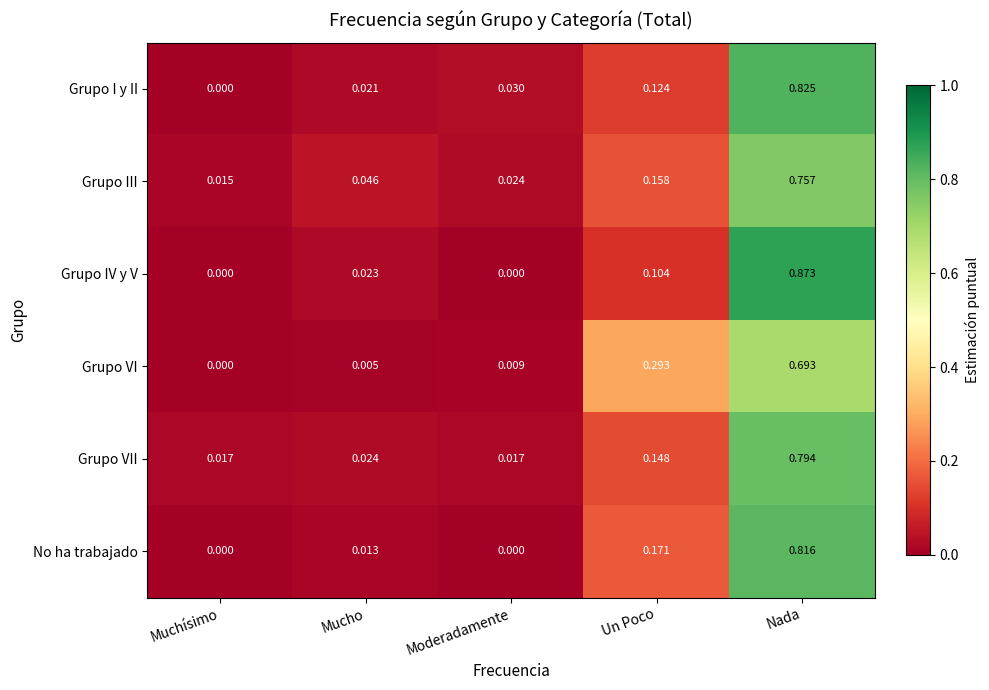

Which series has the largest range (max minus min)?

Grupo IV y V